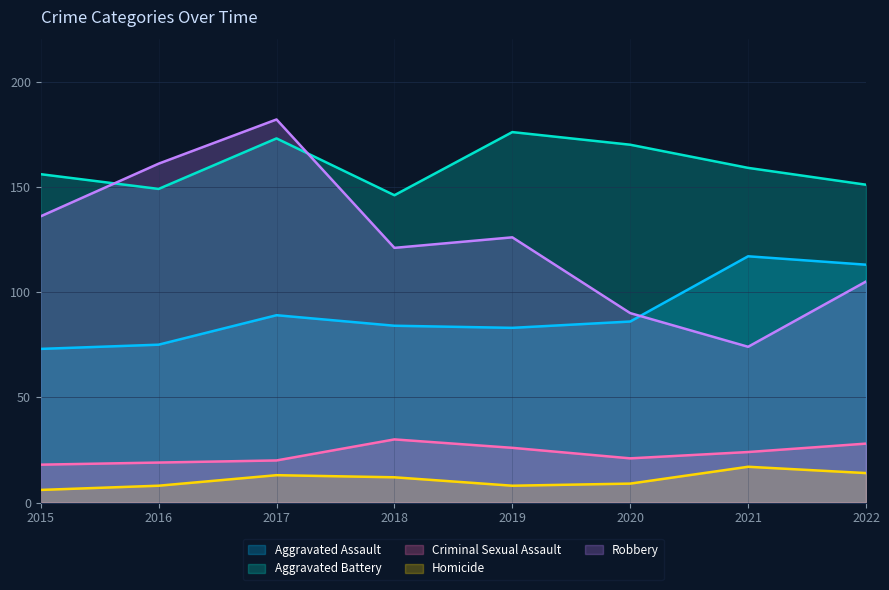

Reading right to left, list all the values displayed in this chart.

Aggravated Assault: 113	117	86	83	84	89	75	73
Aggravated Battery: 151	159	170	176	146	173	149	156
Criminal Sexual Assault: 28	24	21	26	30	20	19	18
Homicide: 14	17	9	8	12	13	8	6
Robbery: 105	74	90	126	121	182	161	136